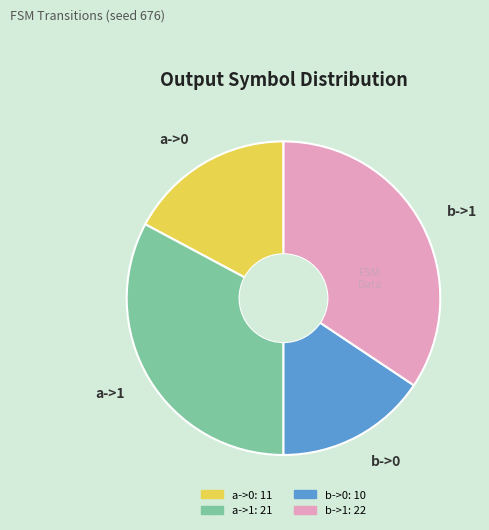

Rank the categories by value from highest to lowest.

b->1, a->1, a->0, b->0